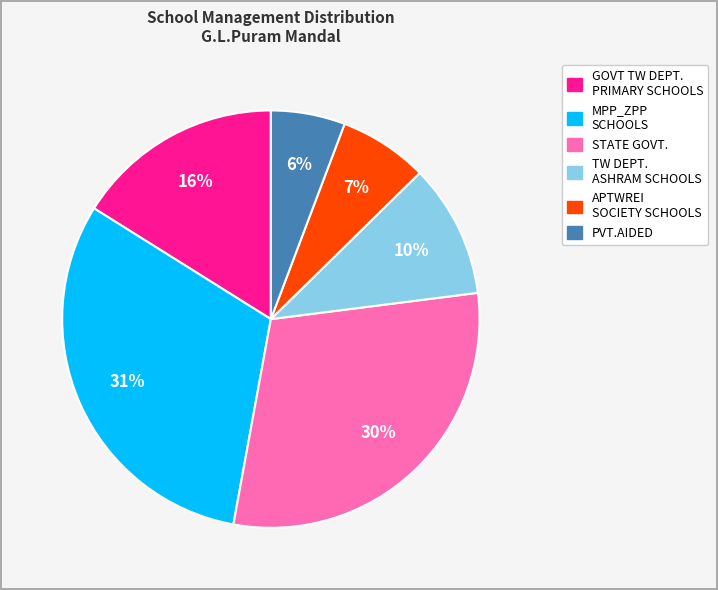

To the nearest percent, what is the average slice percentage?

17%